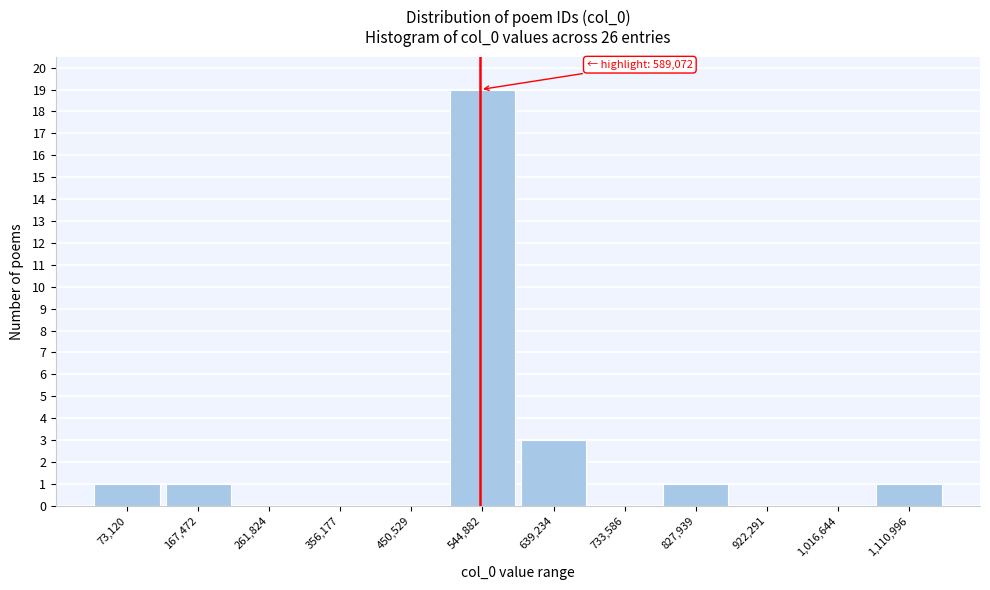

Reading right to left, transcribe all the data shown in this chart.

1,110,996=1	1,016,644=0	922,291=0	827,939=1	733,586=0	639,234=3	544,882=19	450,529=0	356,177=0	261,824=0	167,472=1	73,120=1